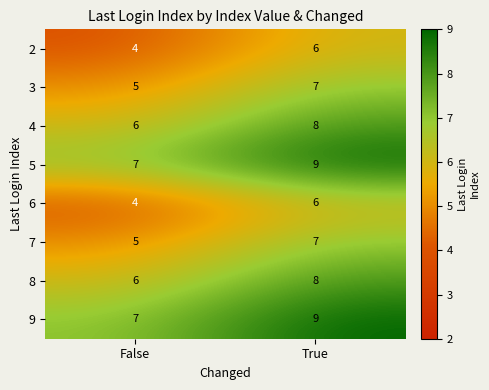

What is the greatest value displayed?

9